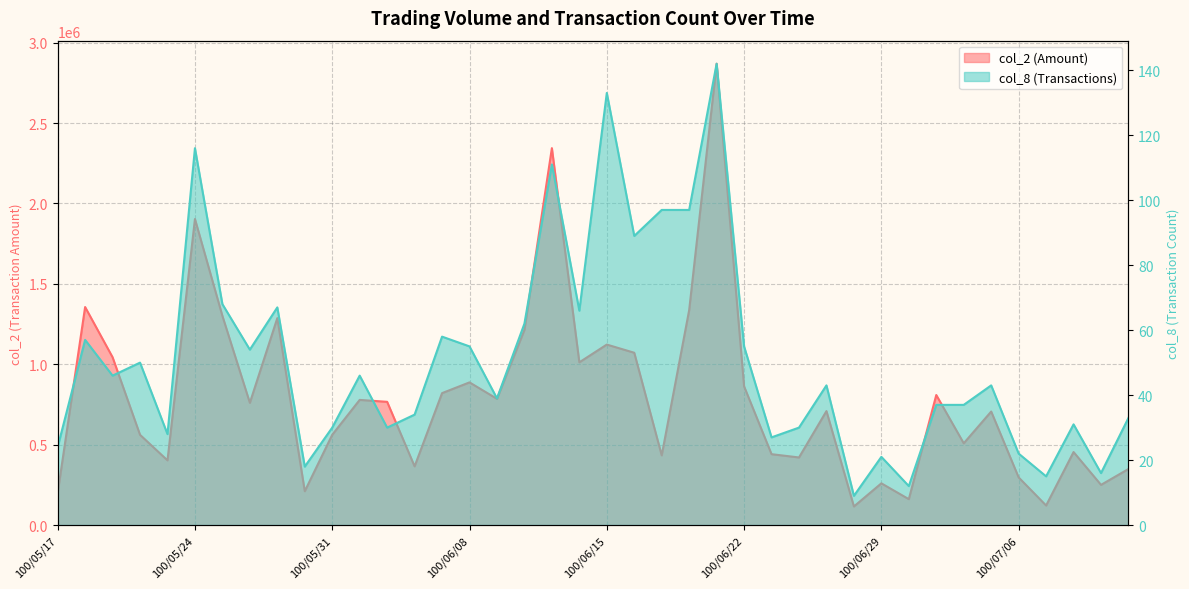

True or false: col_8 and col_2 cross at least once.

False